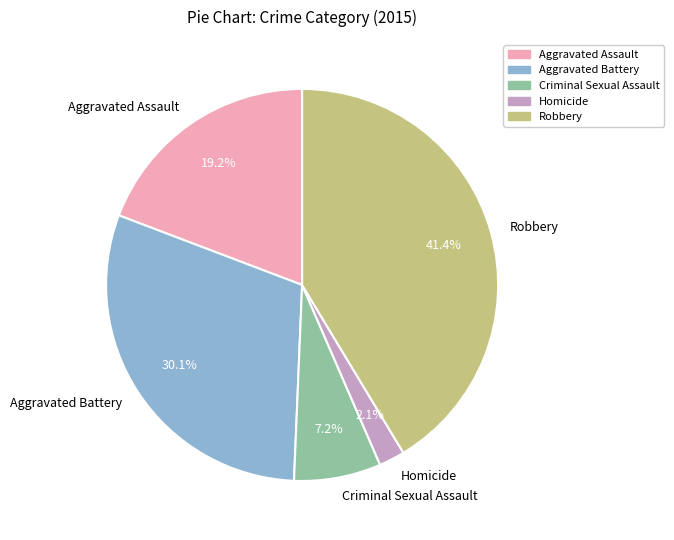

True or false: Criminal Sexual Assault accounts for 1% of the total.

False